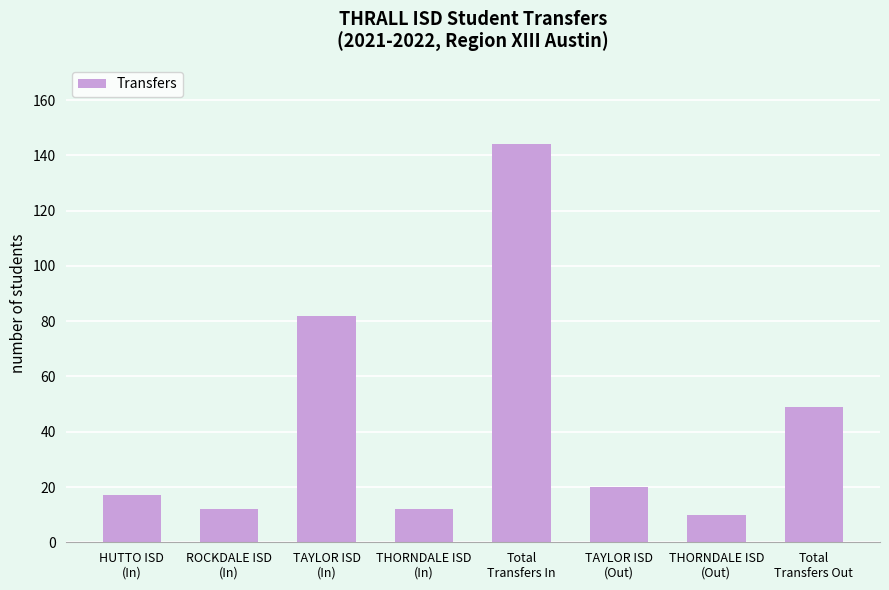

What is the sum of the values at HUTTO ISD
(In) and ROCKDALE ISD
(In)?

29